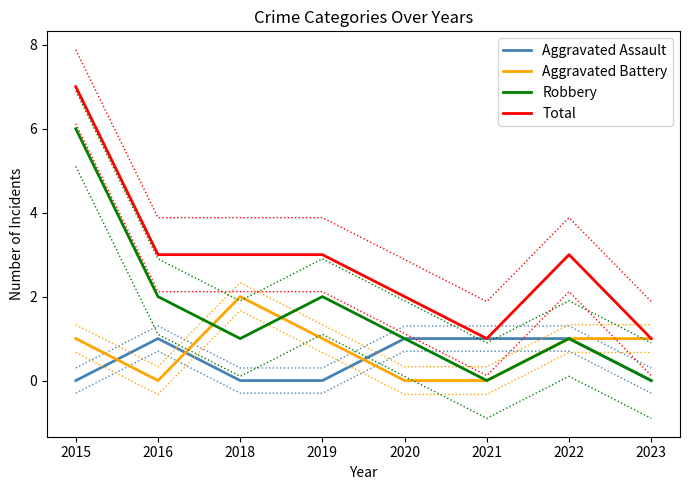

Count the number of categories in the chart.

8